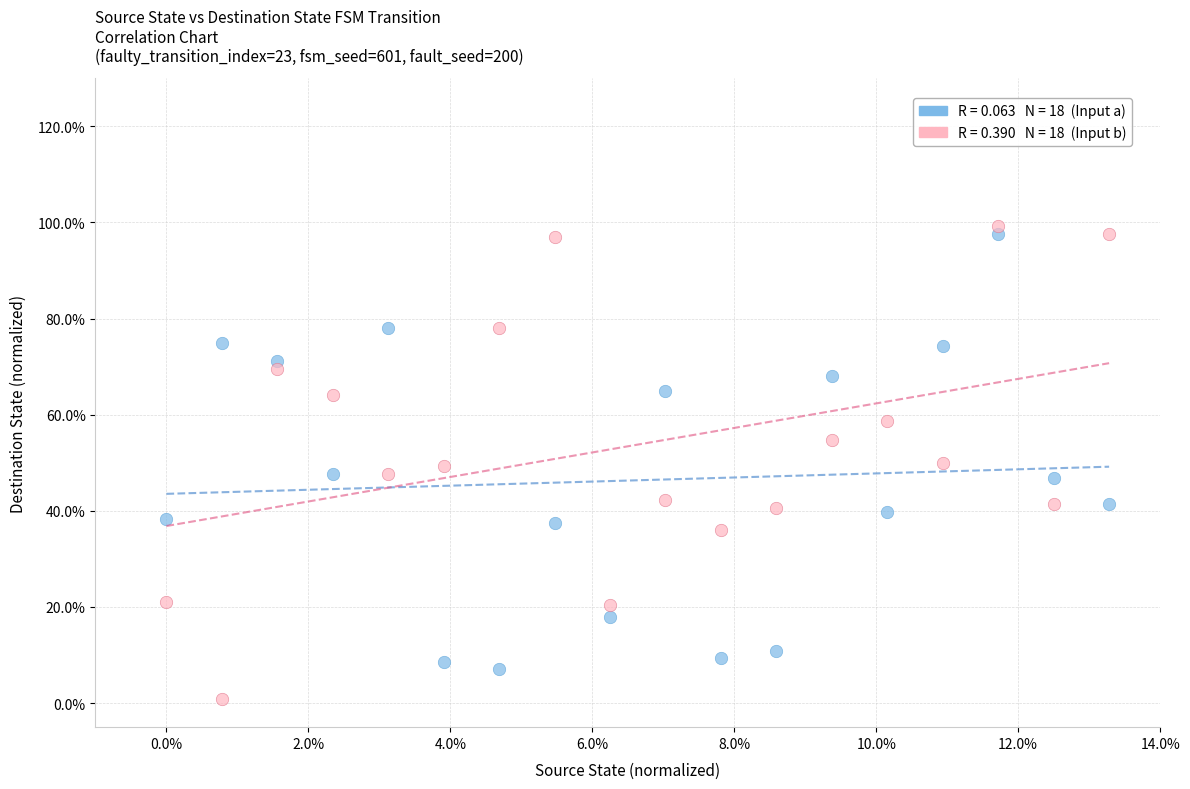

Across all data points, what is the range of X values (max minus min)?

13.3